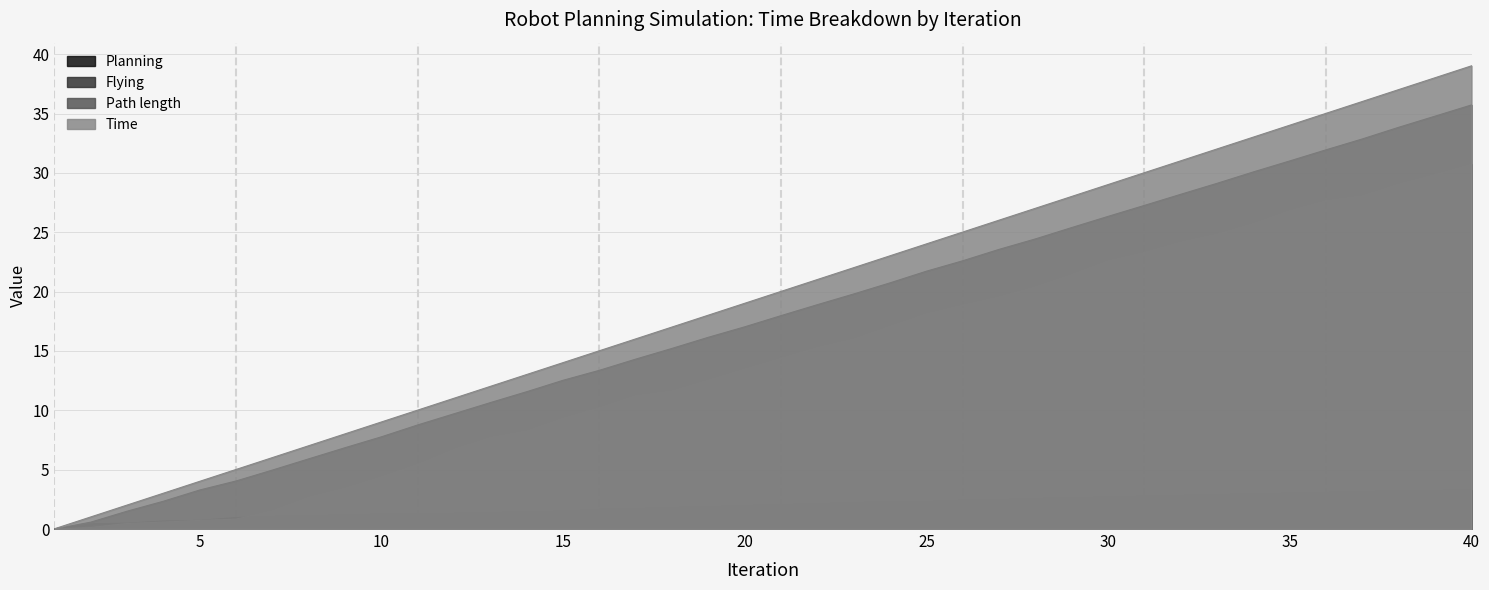

The value of Planning at 2 is 0.1. True or false?

False